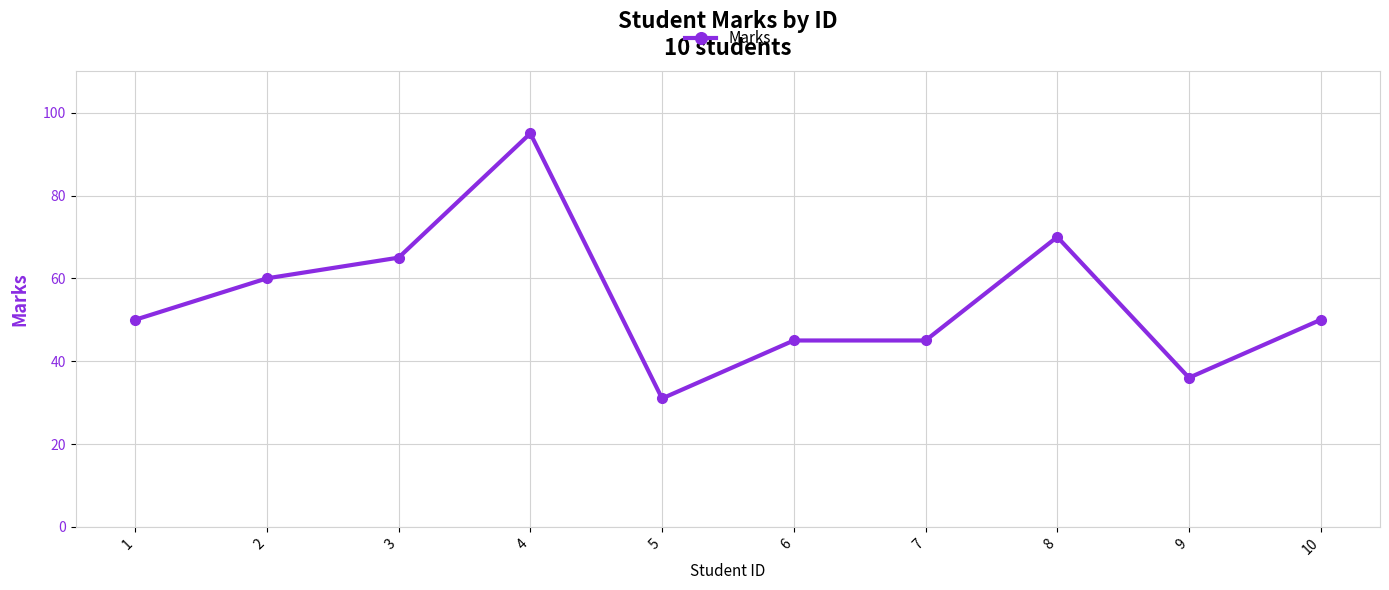

Approximately how many times larger is the value at 4 compared to 9?

2.6